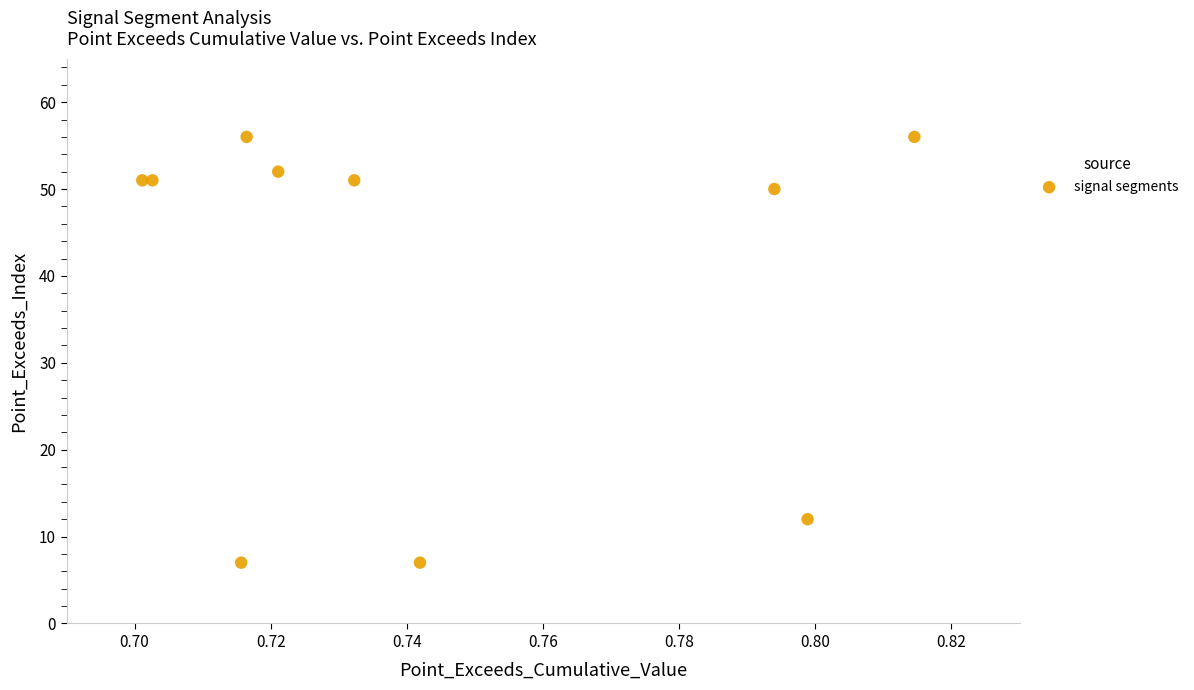

What is the range of Y values (max minus min)?

49